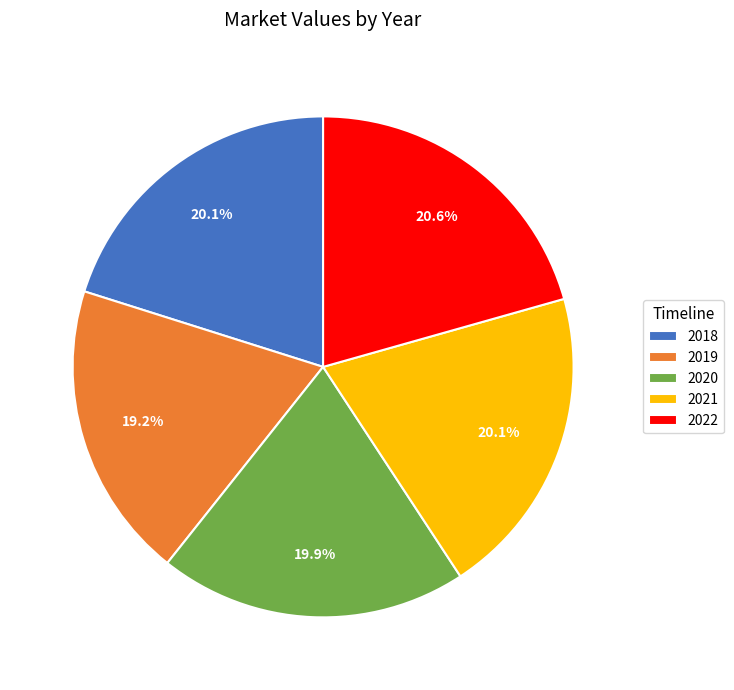

Does 2018 represent more than half of the total?

No